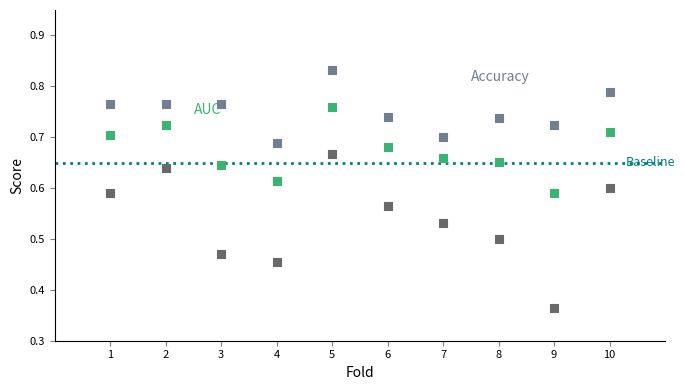

Across all data points, what is the range of X values (max minus min)?

9.0